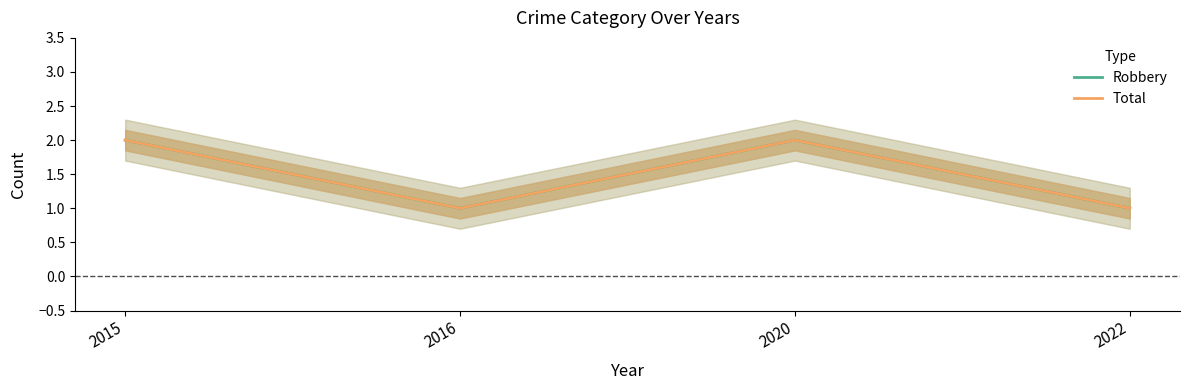

The Robbery series shows 1 at 2022. True or false?

True